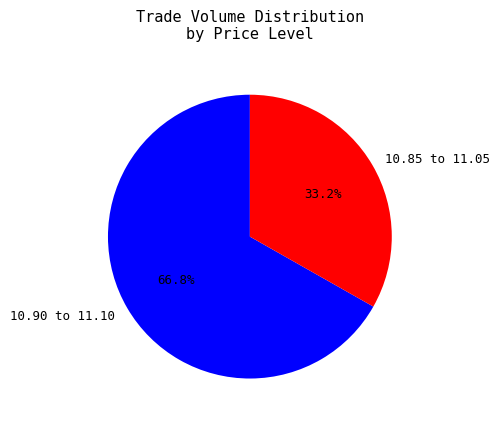

What portion of the pie excludes 10.85 to 11.05?

66.8%